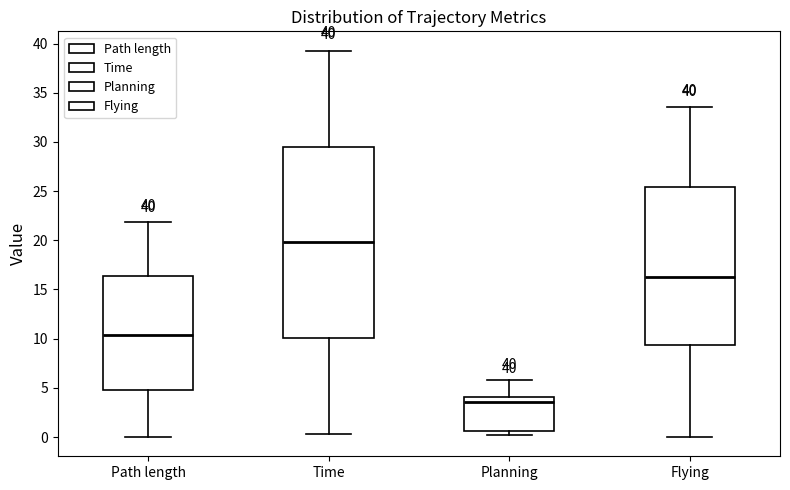

Which box has the lowest median line?

Planning